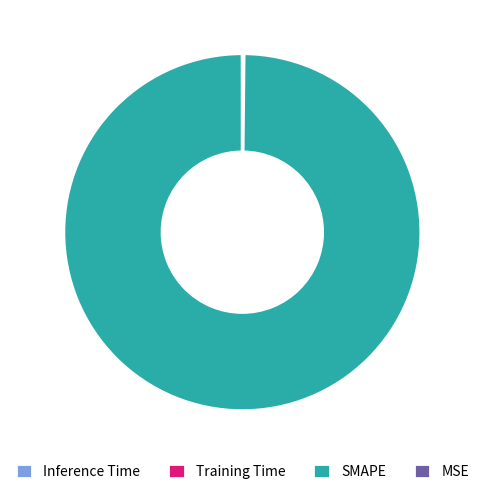

What is the largest slice in the pie chart?

Training Time